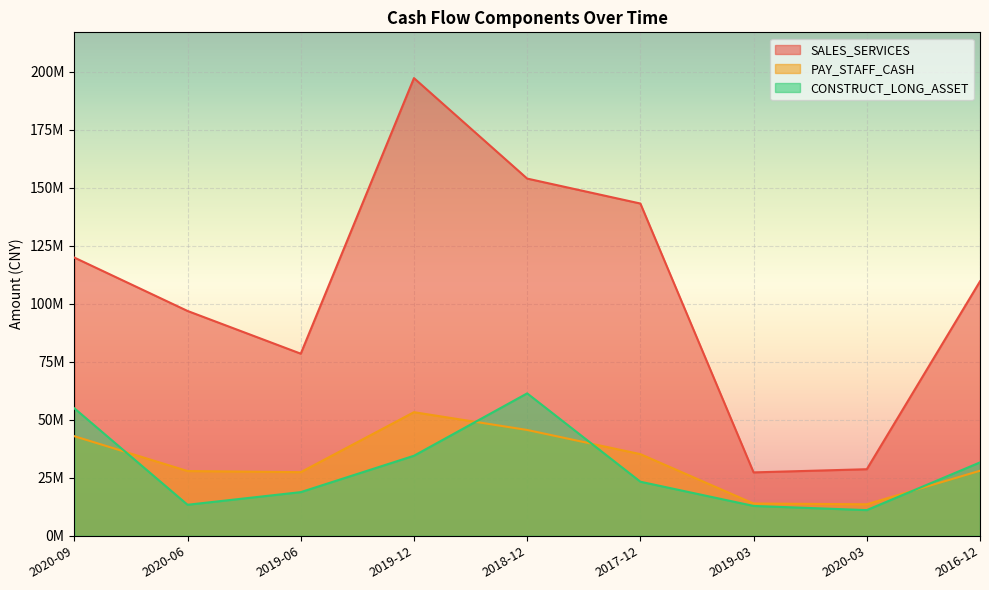

Between 2017-12 and 2020-03, which series saw the biggest shift?

SALES_SERVICES